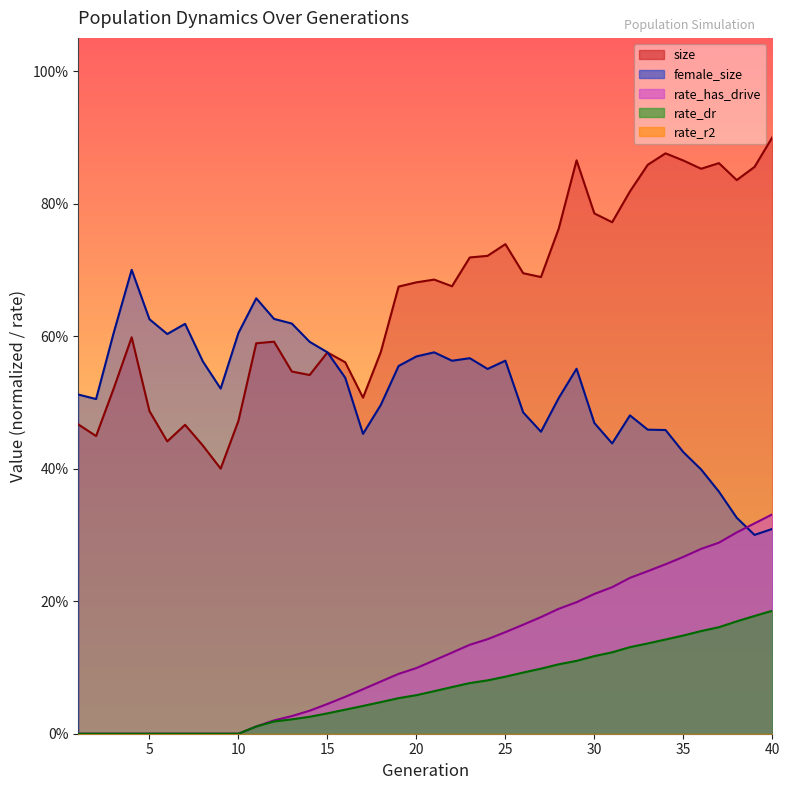

Between 4 and 21, which series saw the biggest shift?

female_size